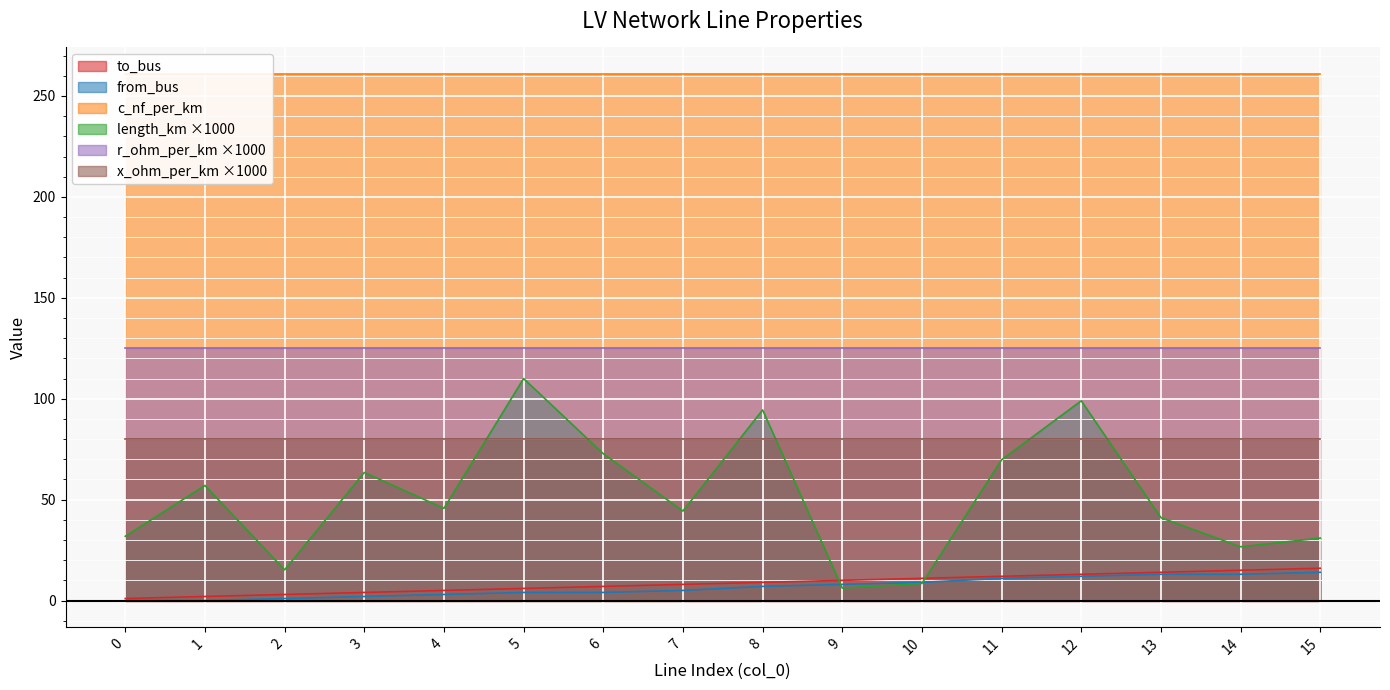

What is the sum of all length_km values?

816.6